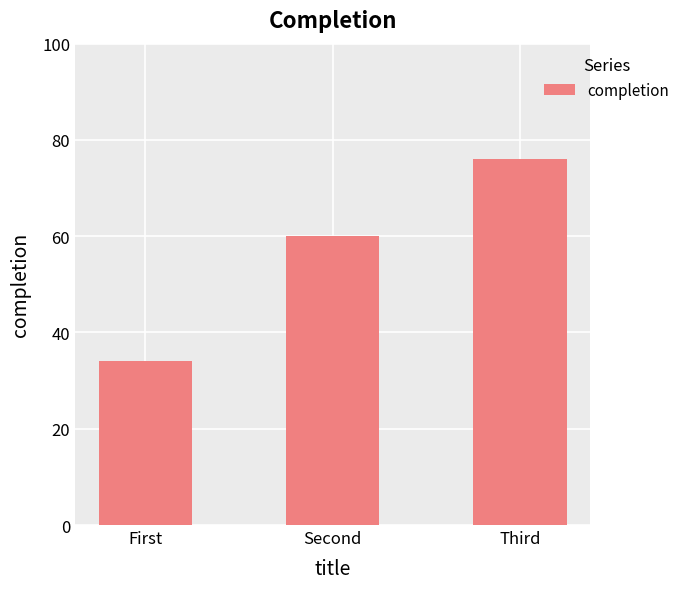

Where is the data nearest to the value 55?

Second